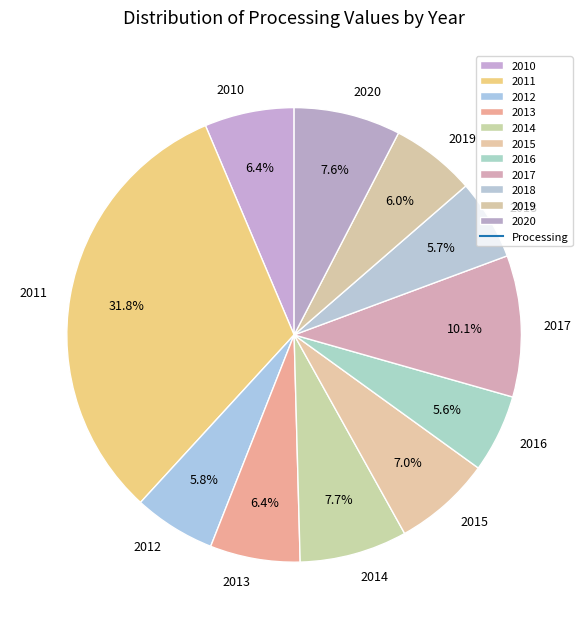

True or false: 2018 accounts for 18% of the total.

False